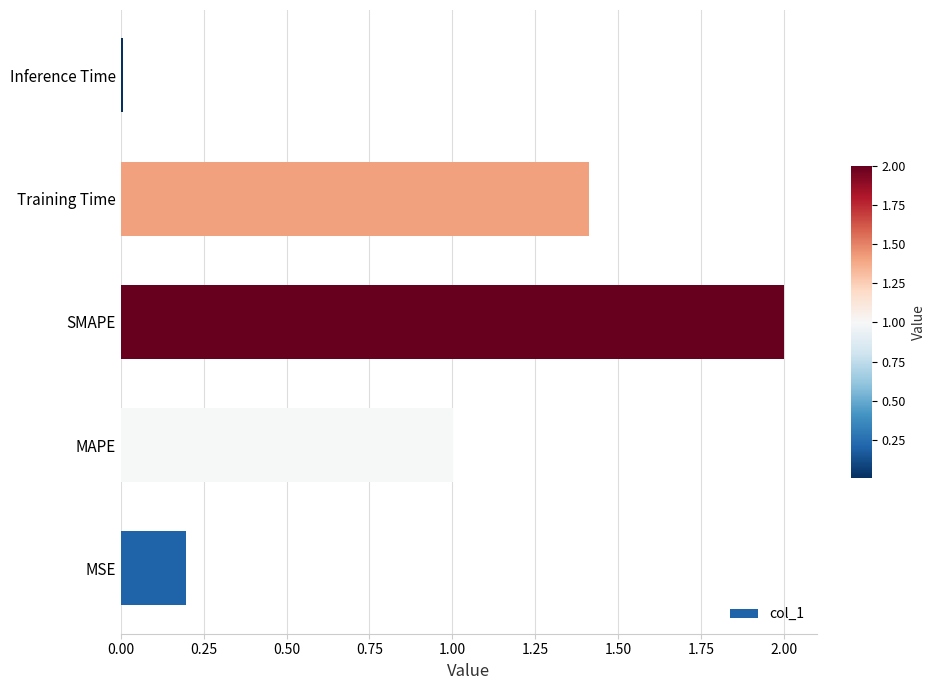

What is the average value?

0.9